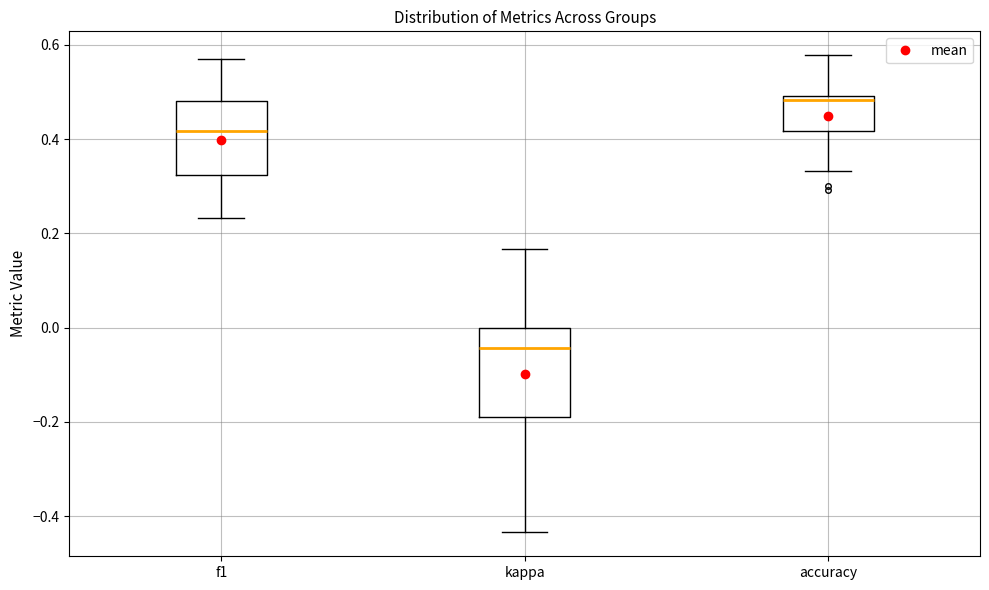

Where does the lower whisker of the box for f1 end on the y-axis? The values are not printed on the chart, so give them approximately, as read against the axis.

0.24